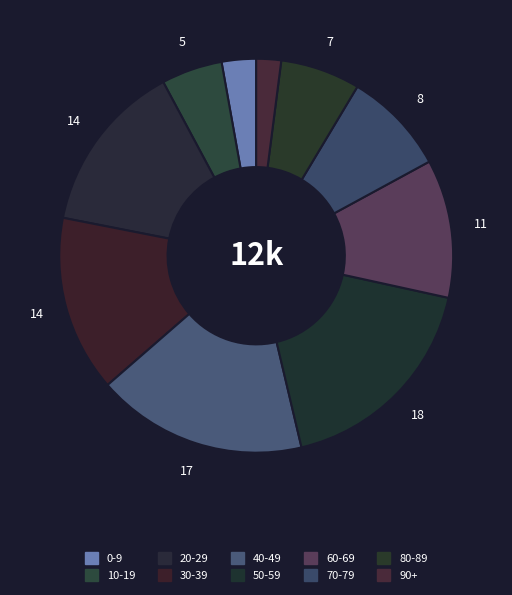

Rank the categories by value from lowest to highest.

90+, 0-9, 10-19, 80-89, 70-79, 60-69, 20-29, 30-39, 40-49, 50-59